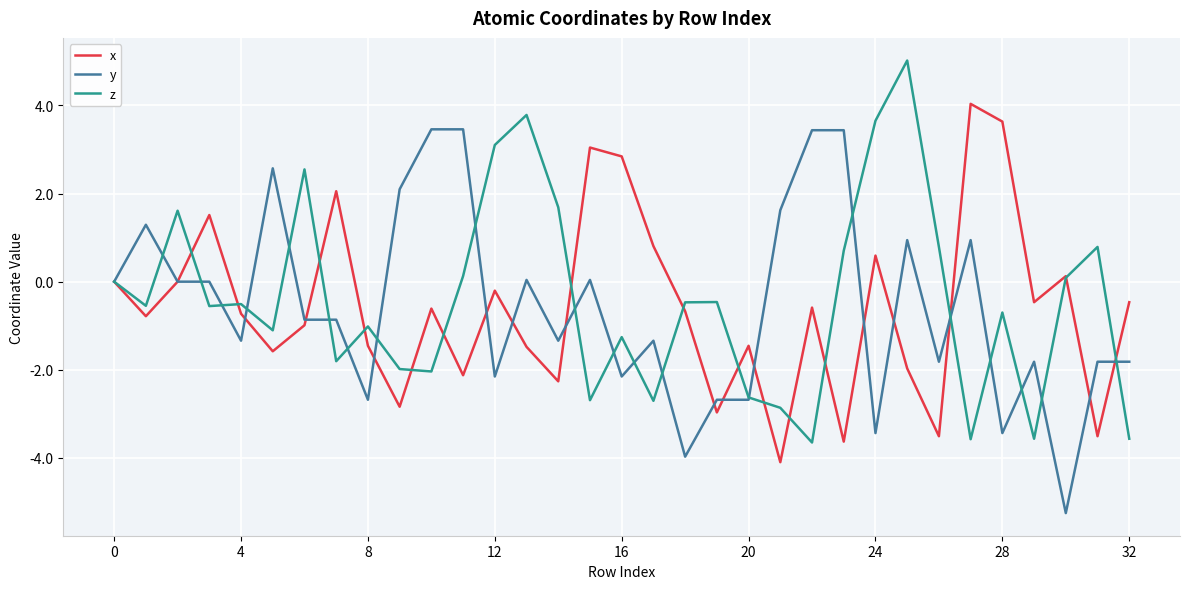

How many lines are shown in the chart?

3